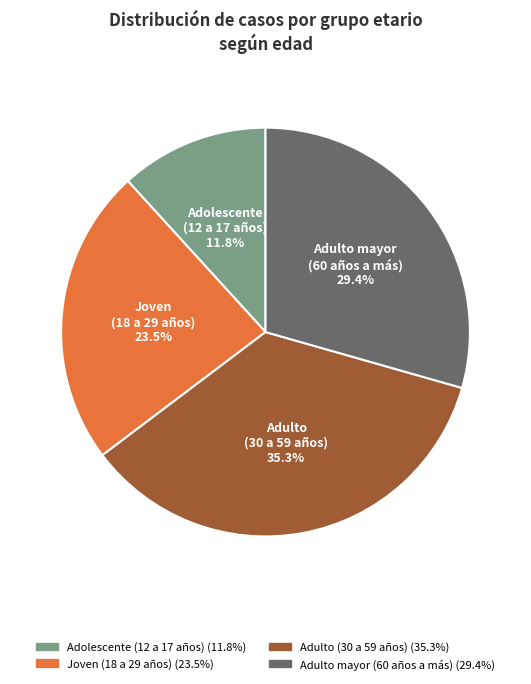

To the nearest percent, what is the difference between the largest and smallest slice percentages?

24%